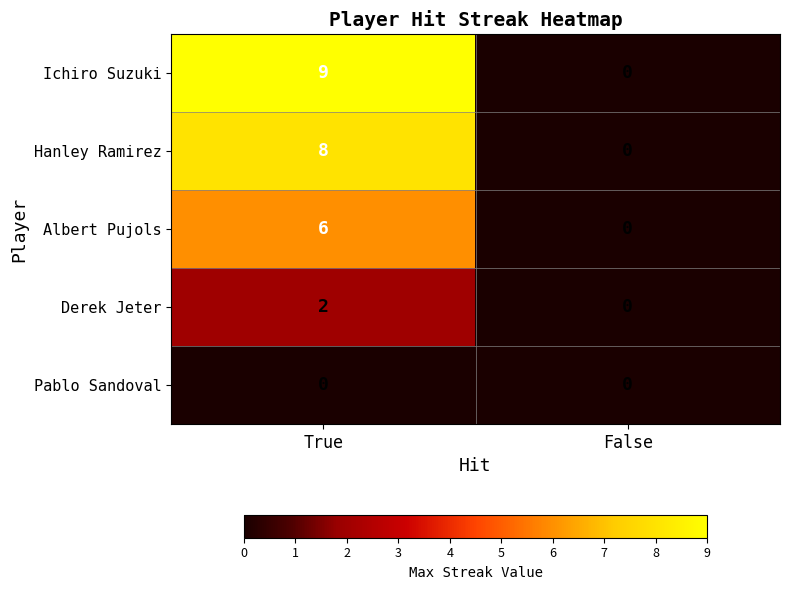

Reading right to left, transcribe all the data shown in this chart.

Ichiro Suzuki: 0	9
Hanley Ramirez: 0	8
Albert Pujols: 0	6
Derek Jeter: 0	2
Pablo Sandoval: 0	0